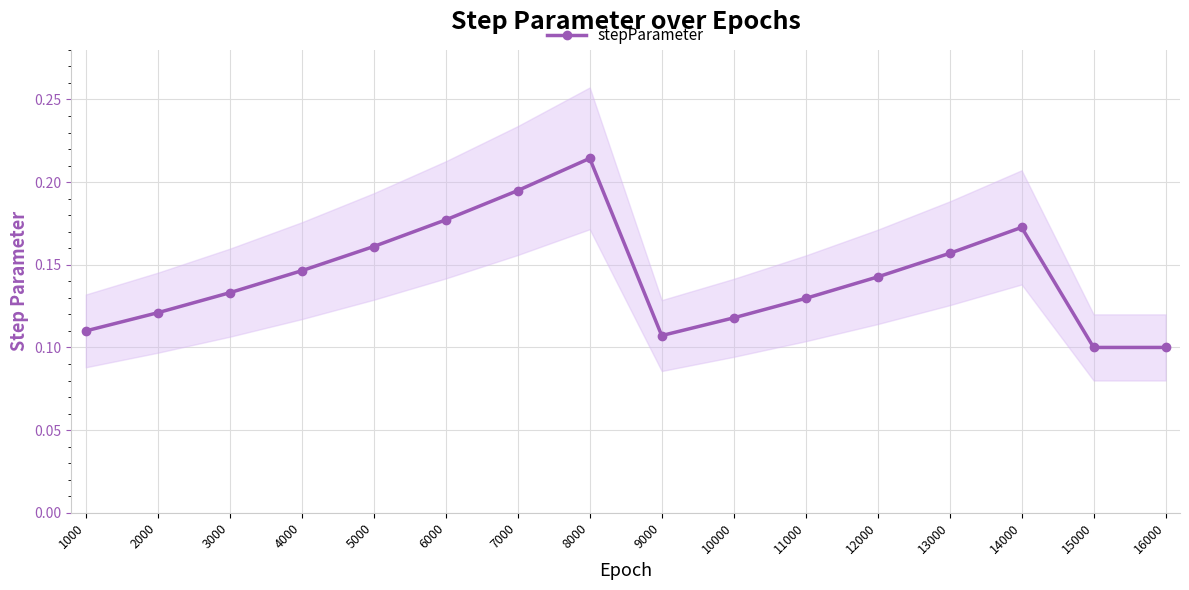

What is the value of the 15th point from the left?

0.1